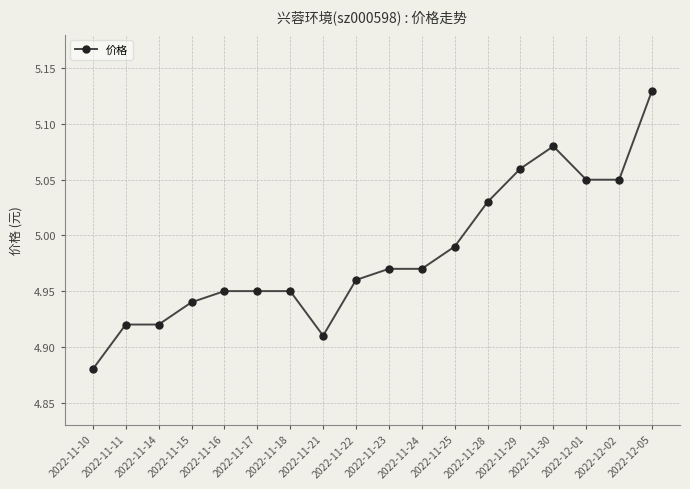

At which category does the chart reach its peak across all series?

2022-12-05